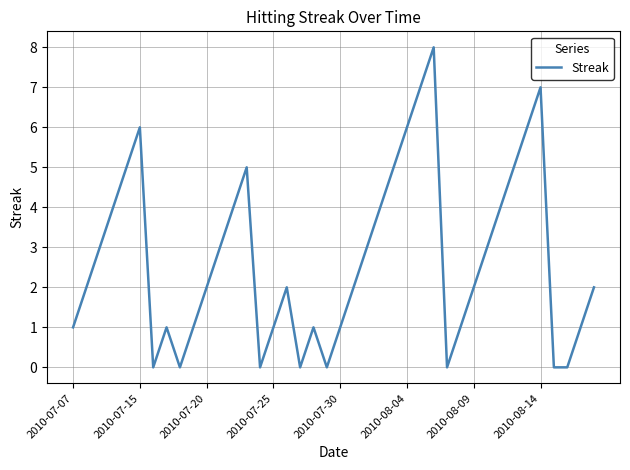

How many values are between 1 and 5?

26